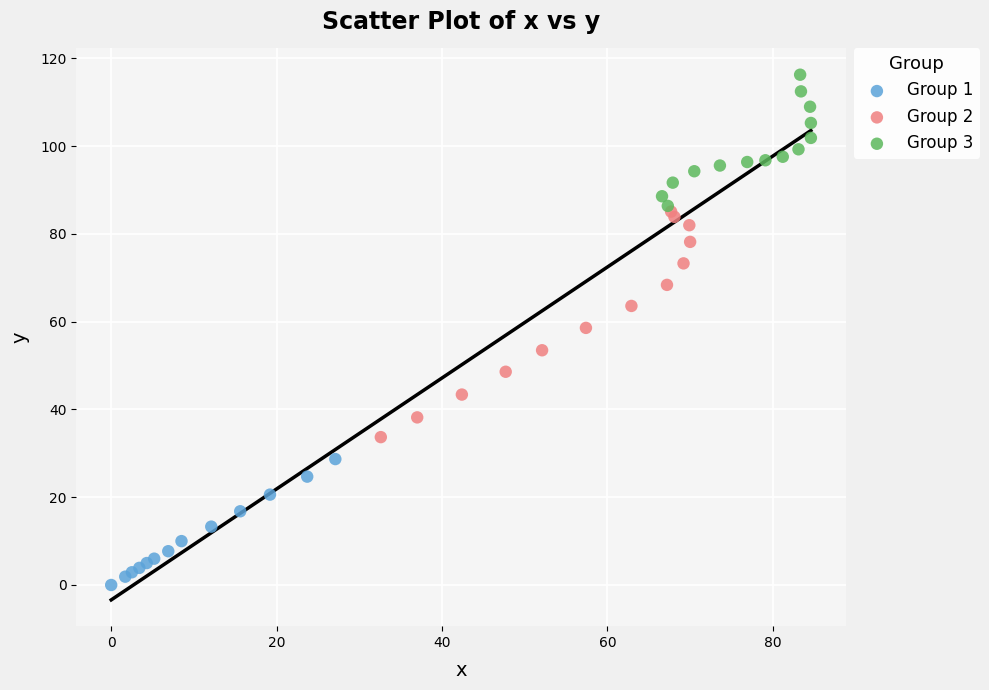

Which series has the widest spread of Y values?

Group 2